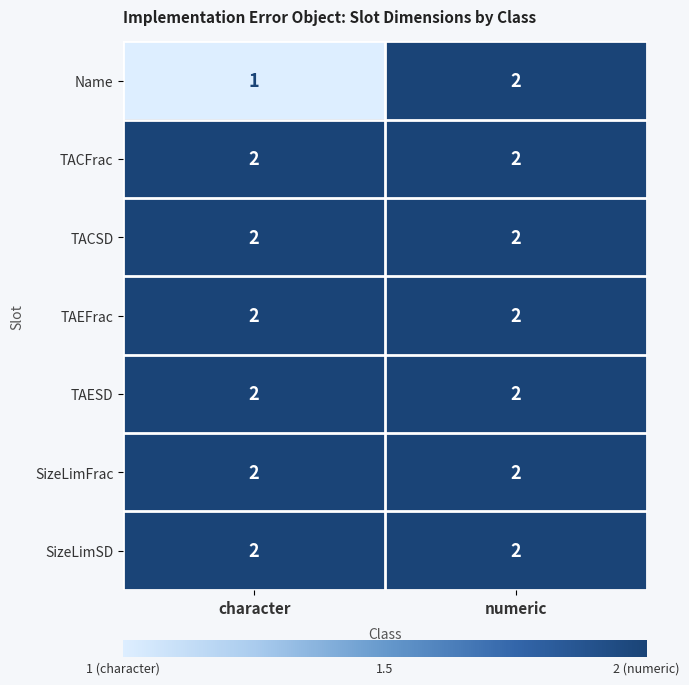

Reading right to left, what are all the values shown in this chart?

Name: 2	1
TACFrac: 2	2
TACSD: 2	2
TAEFrac: 2	2
TAESD: 2	2
SizeLimFrac: 2	2
SizeLimSD: 2	2